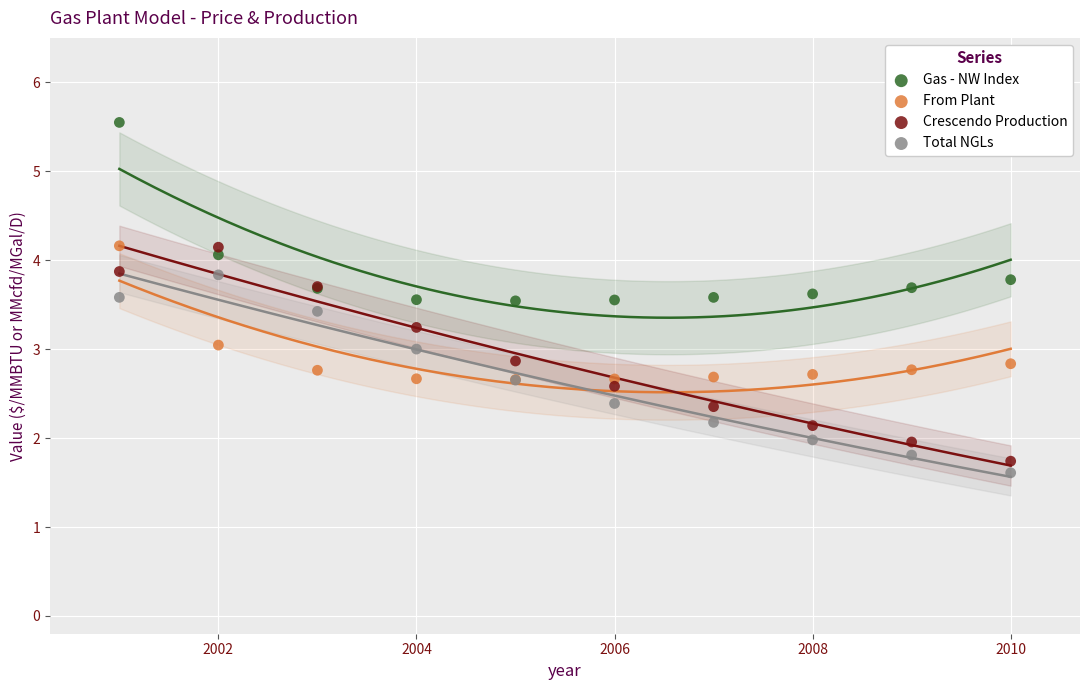

Which series contains the lowest Y value?

Total NGLs